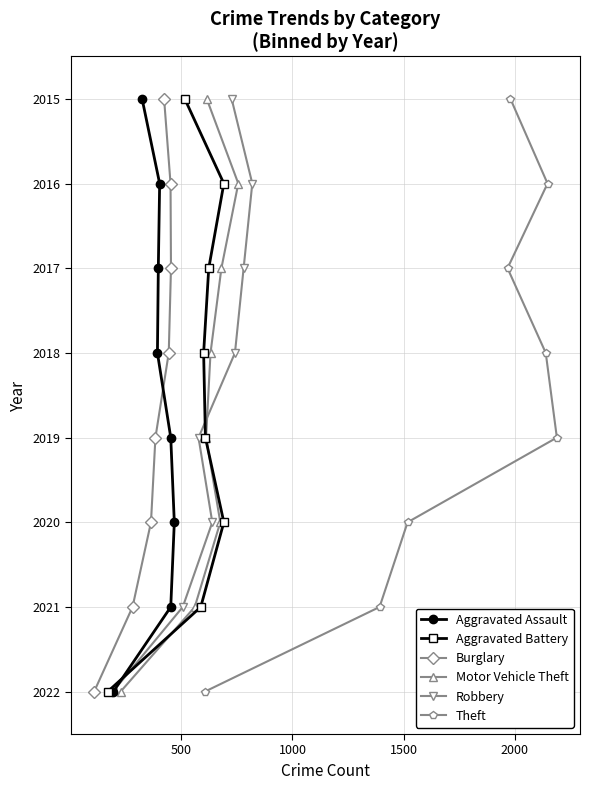

What is the value of the Burglary point at the 4th from the left?

2019